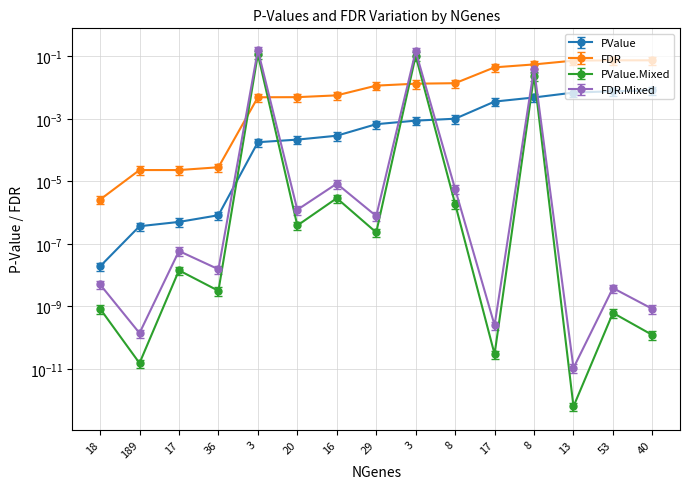

Which series has the widest spread of values?

PValue.Mixed